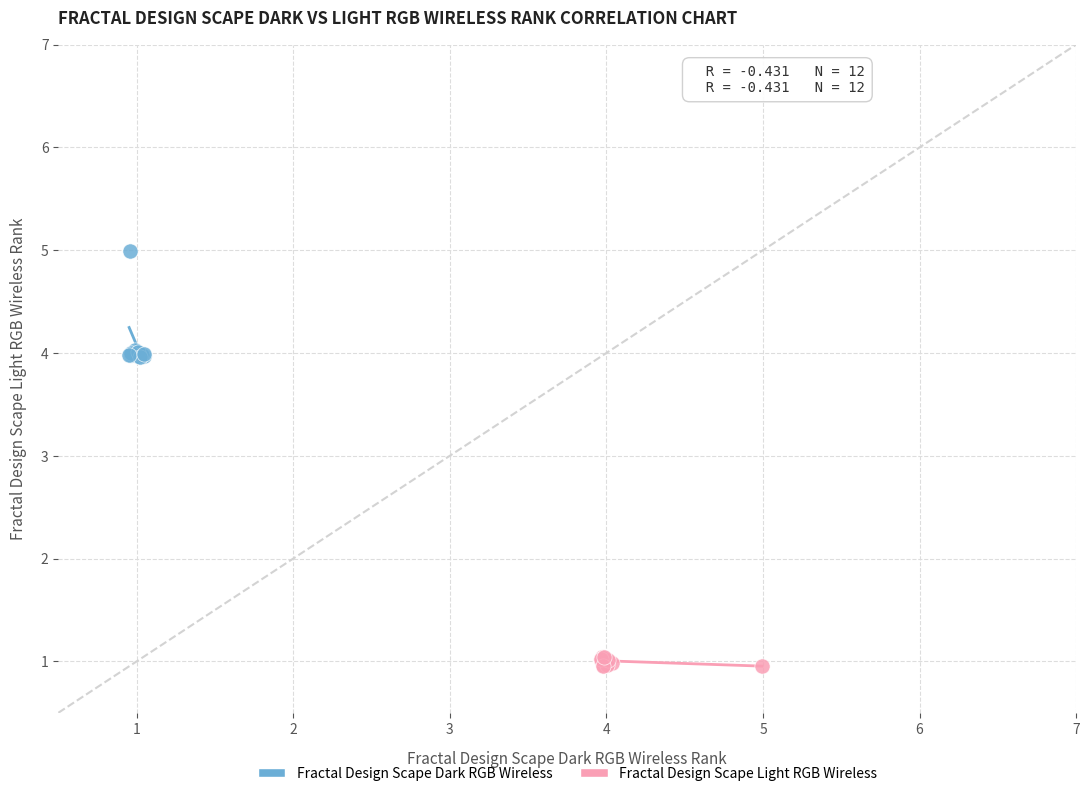

Which series contains the highest Y value?

Fractal Design Scape Dark RGB Wireless